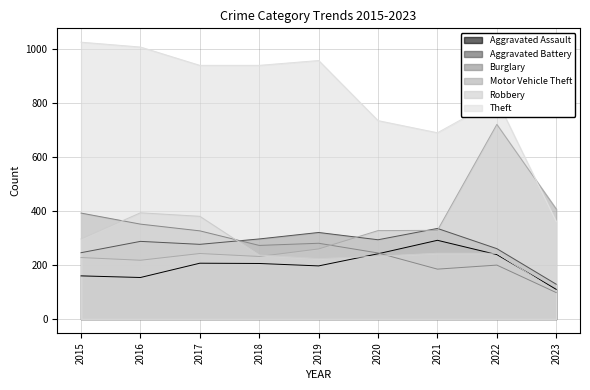

What value does the Aggravated Assault series have at 2016?

154